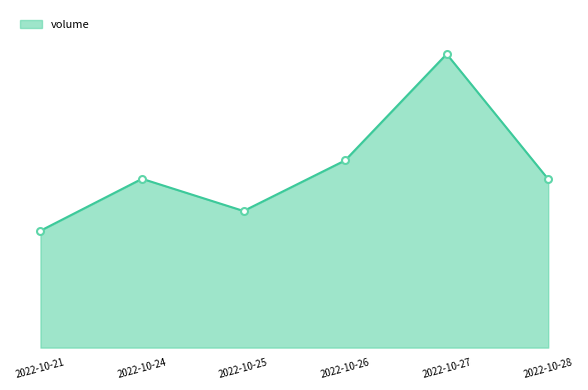

At which category does the data reach its first local peak?

2022-10-24